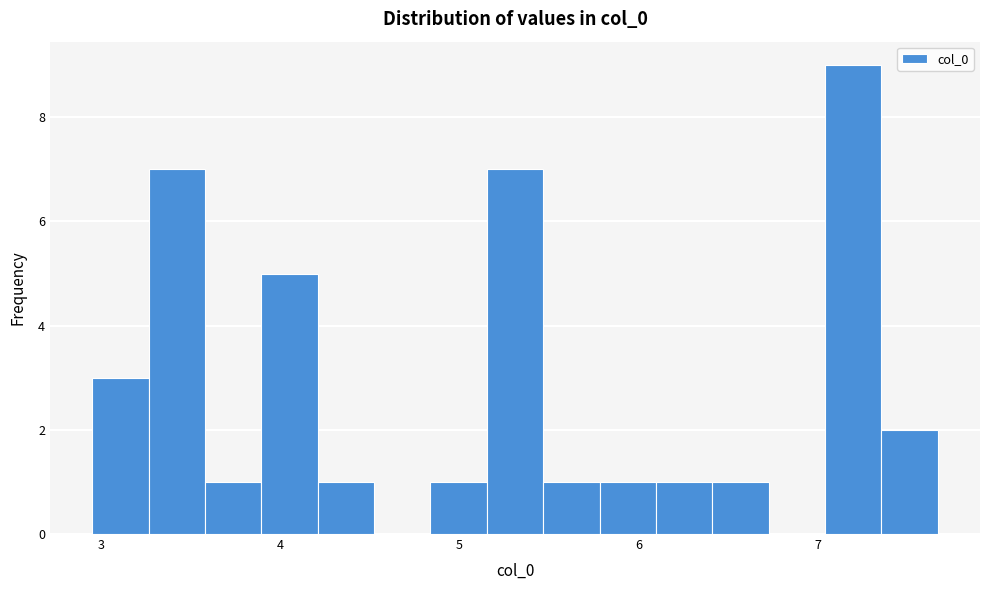

Around what value on the x-axis is the tallest bar? Give the approximate position of its centre, as read against the axis.

7.2